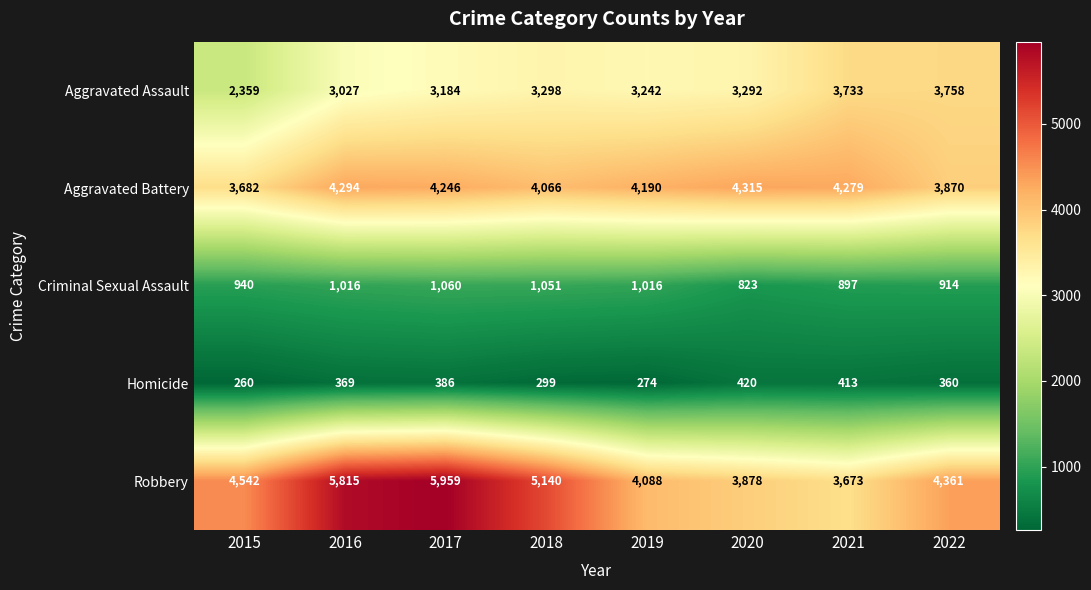

Where is Criminal Sexual Assault nearest to the value 941?

2015